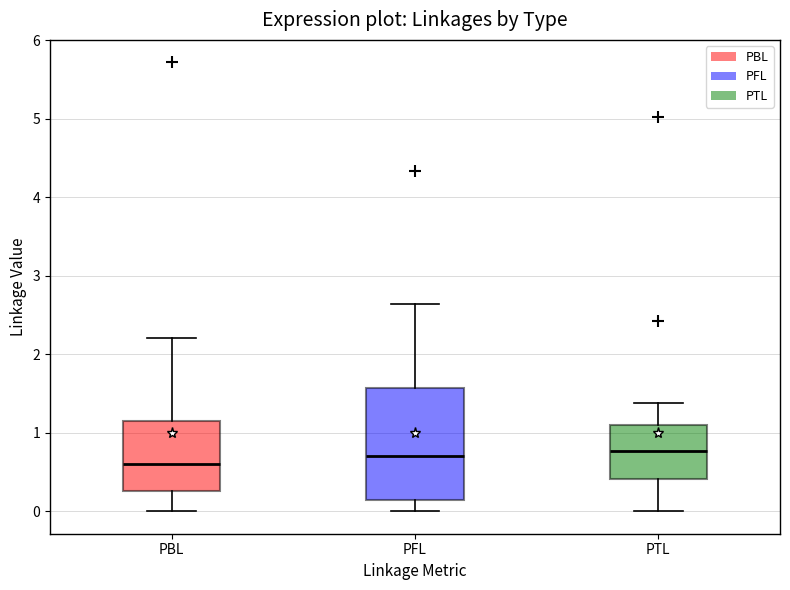

Reading left to right, transcribe this box plot: for each box, give where its median line is, the range the box spans, and where its two whiskers end, as read against the y-axis. The values are not printed on the chart, so give them approximately, as read against the axis.

PBL: median 0.6, box 0.3 to 1.2, whiskers 0.0 to 2.2
PFL: median 0.7, box 0.1 to 1.6, whiskers 0.0 to 2.6
PTL: median 0.8, box 0.4 to 1.1, whiskers 0.0 to 1.4